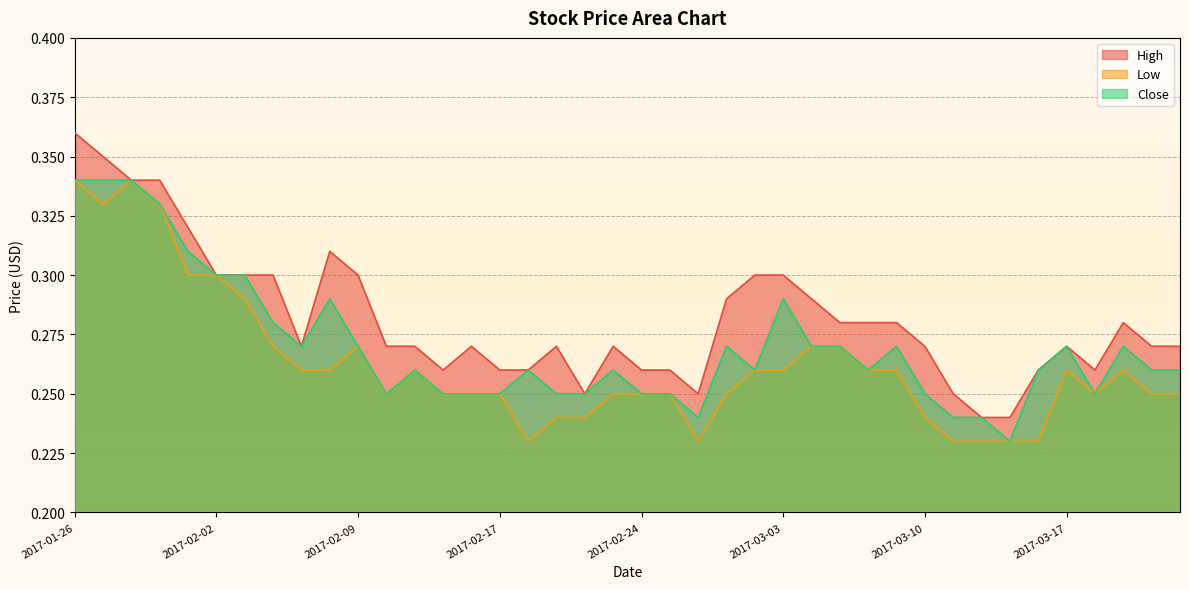

Is it true that Low equals 0.1 at 2017-03-20?

False